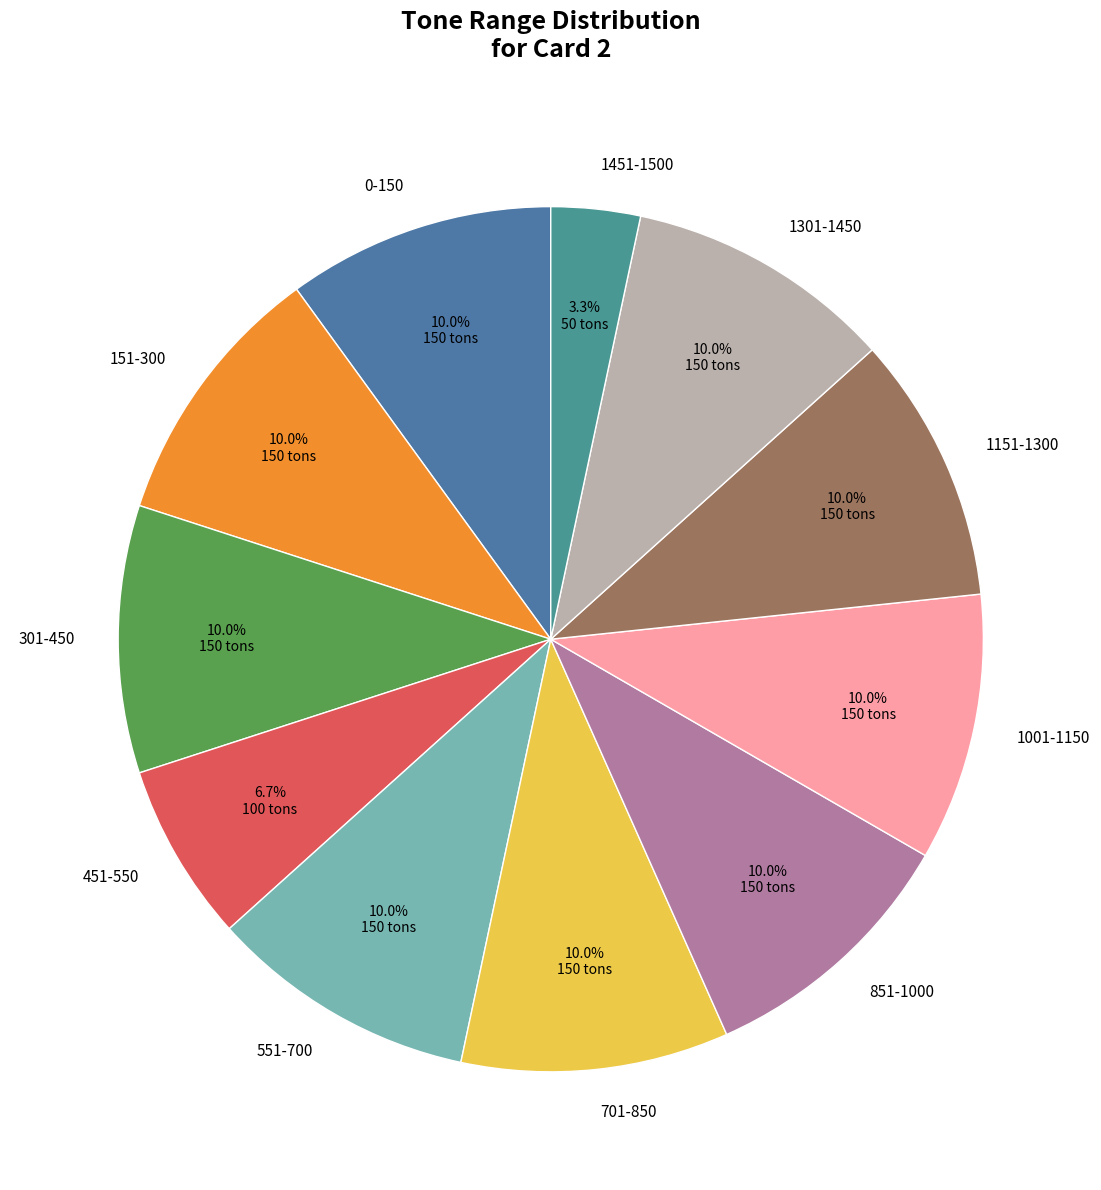

What percentage is the 851-1000 slice, to the nearest percent?

10%